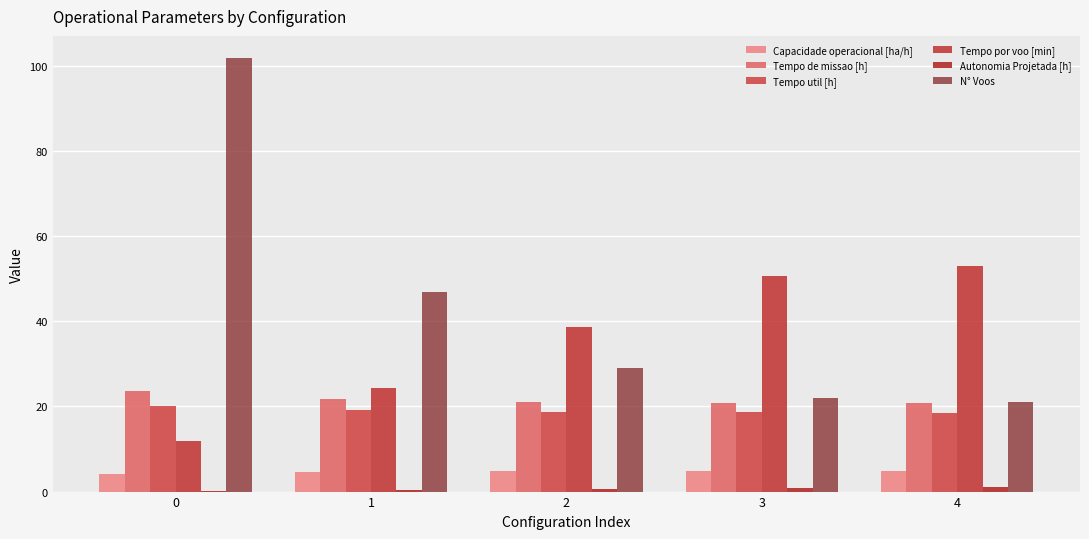

Reading left to right, transcribe all the data shown in this chart.

Capacidade operacional [ha/h]: 0=4.2	1=4.6	2=4.8	3=4.8	4=4.8
Tempo de missao [h]: 0=23.6	1=21.7	2=21.0	3=20.8	4=20.8
Tempo util [h]: 0=20.2	1=19.1	2=18.7	3=18.6	4=18.6
Tempo por voo [min]: 0=11.9	1=24.4	2=38.7	3=50.7	4=53.1
Autonomia Projetada [h]: 0=0.2	1=0.5	2=0.7	3=0.9	4=1.1
N° Voos: 0=102.0	1=47.0	2=29.0	3=22.0	4=21.0